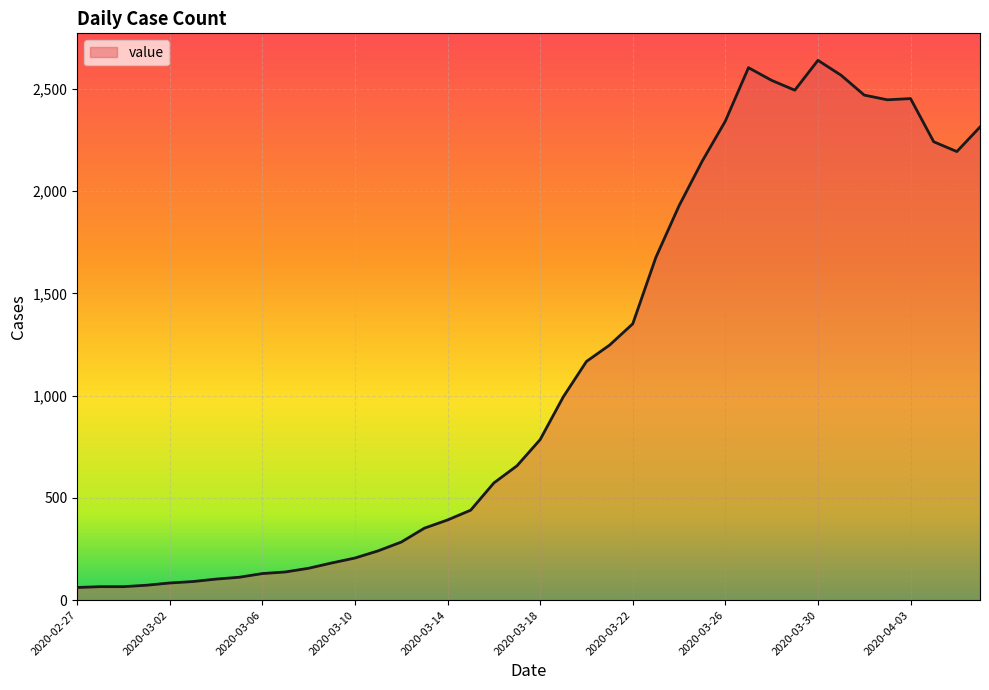

What is the minimum value shown in the chart?

62